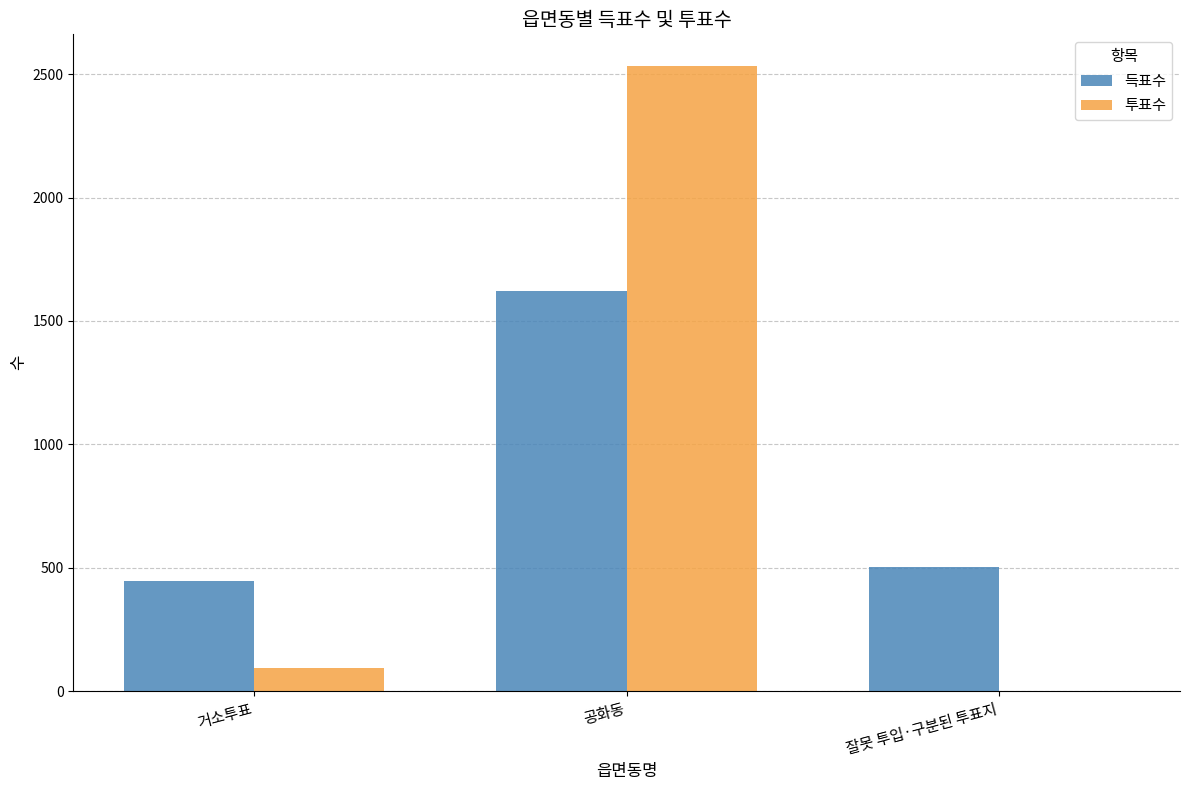

True or false: 득표수 has a value of 1623 at 공화동.

True